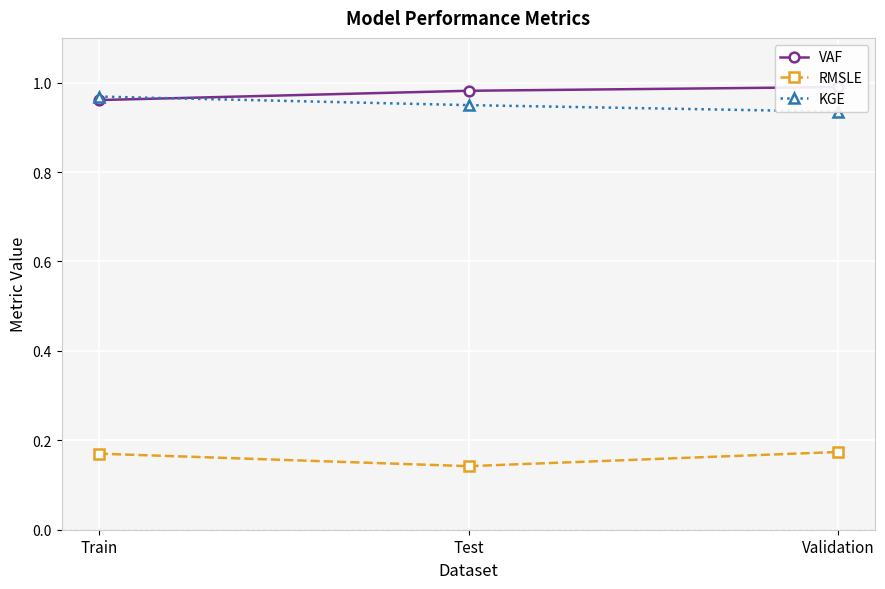

What is the average value of the KGE series?

1.0